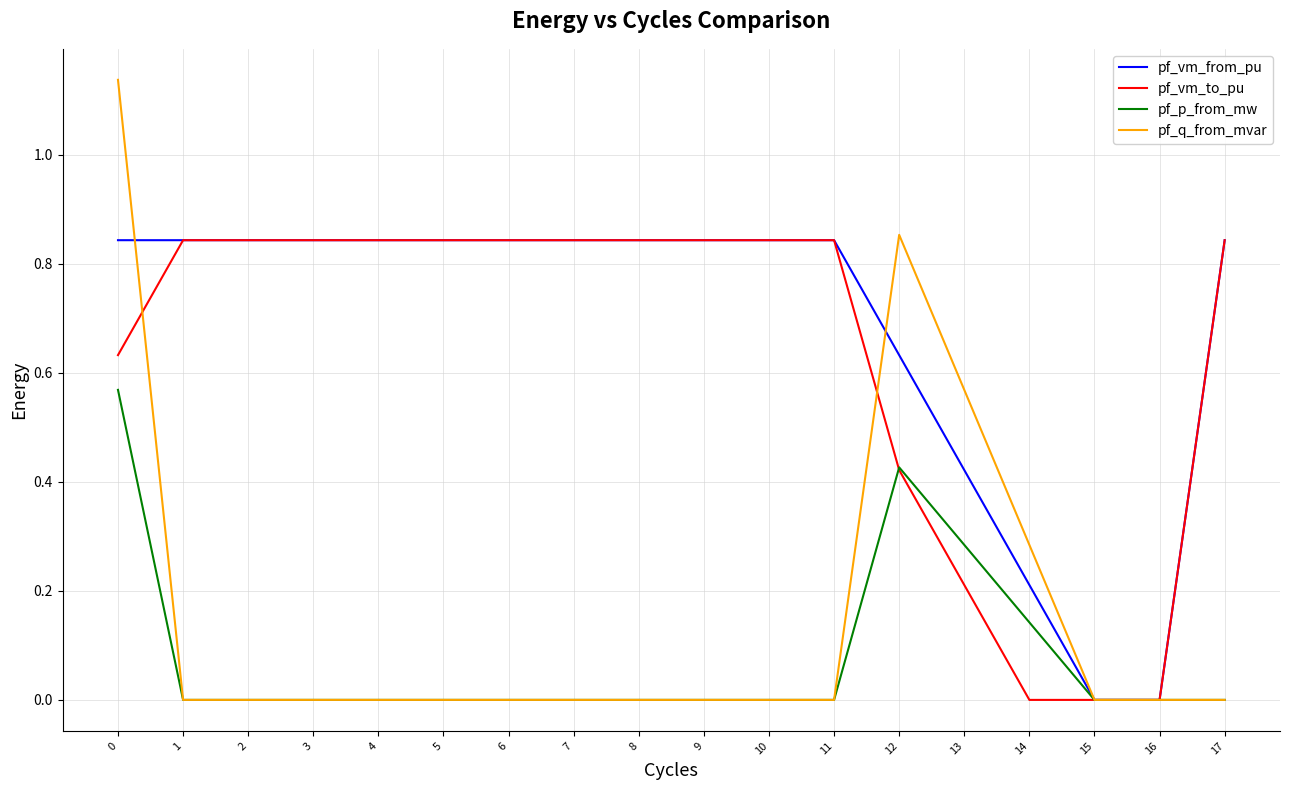

Is it true that pf_vm_to_pu equals 0.0 at 14?

True